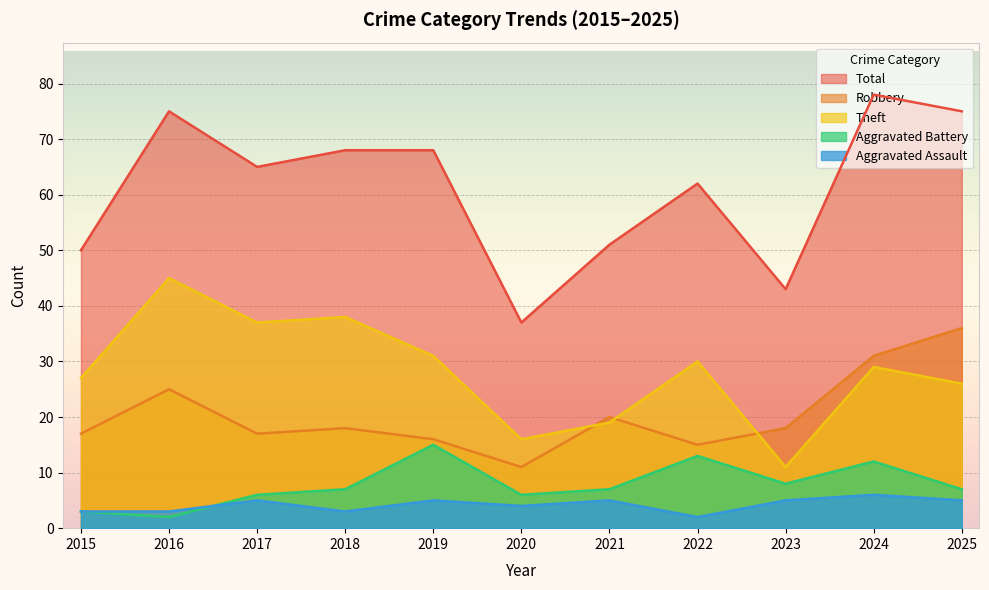

What is the total value across all series at 2015?

100